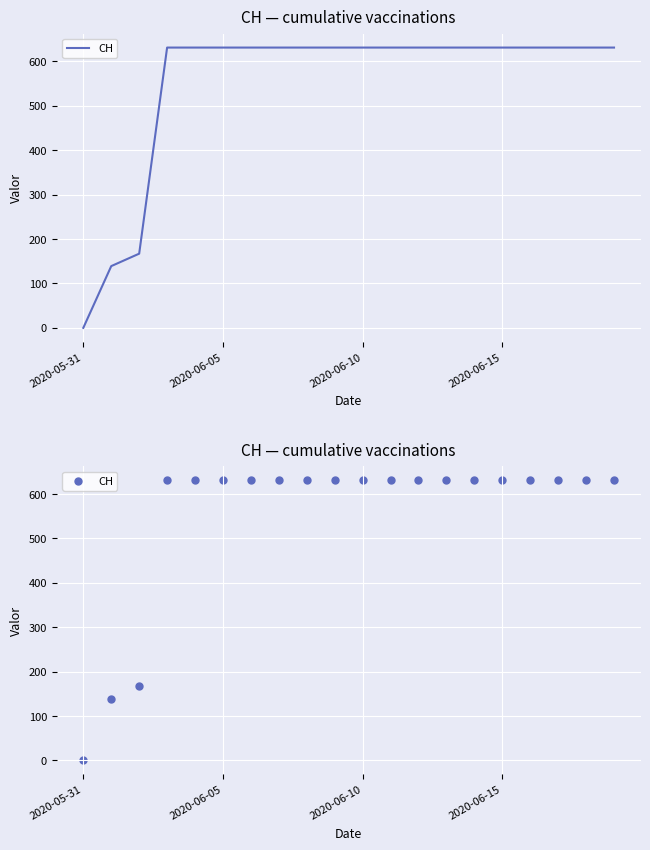

Which has a higher value, 7 or 13?

7